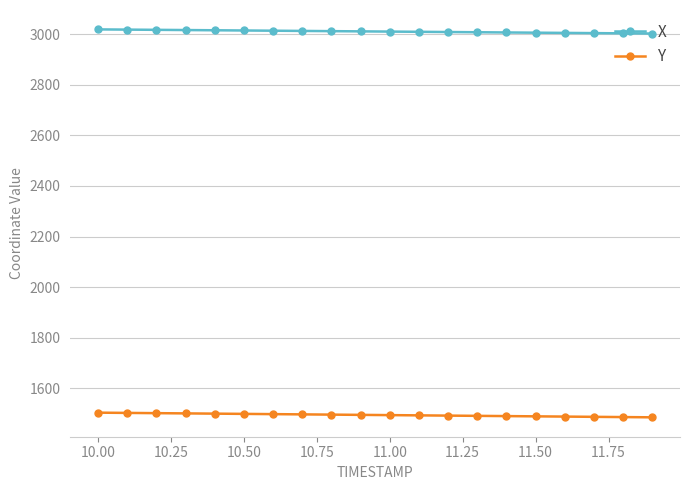

What is the average value of the Y series?

1494.9